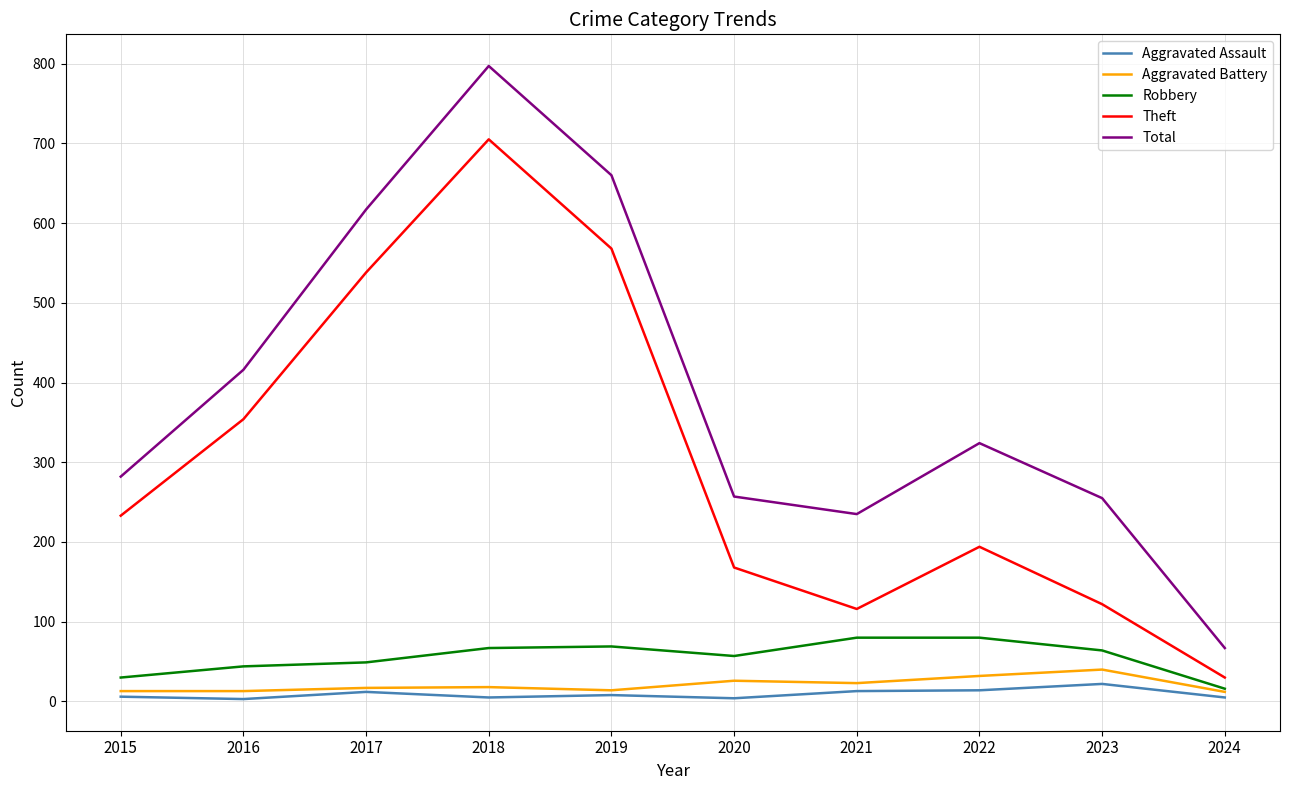

What is the difference between the Total values at 2018 and 2024?

730